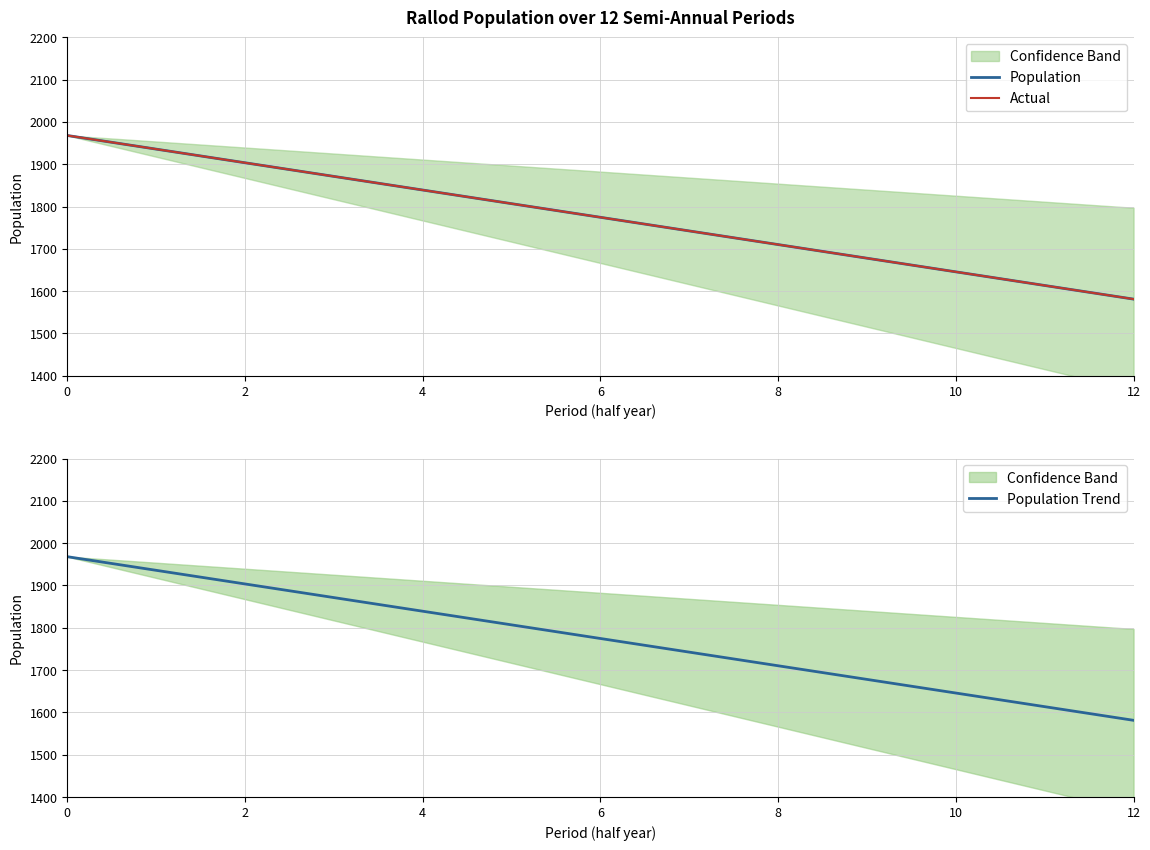

List the series in order of their peak value, lowest first.

Population, Population Trend, Actual